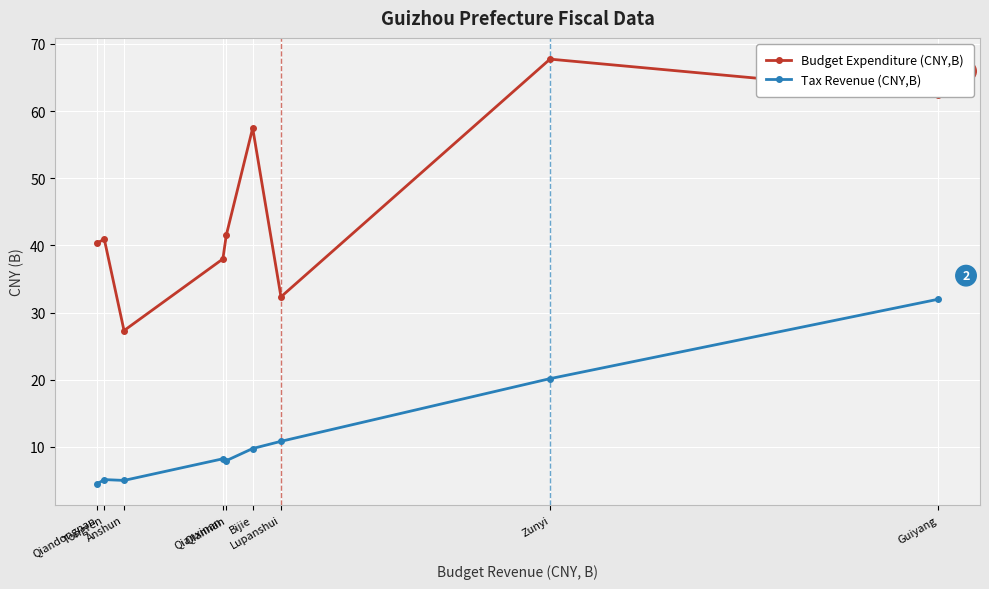

List the series in order of their peak value, highest first.

Budget Expenditure (CNY,B), Tax Revenue (CNY,B)